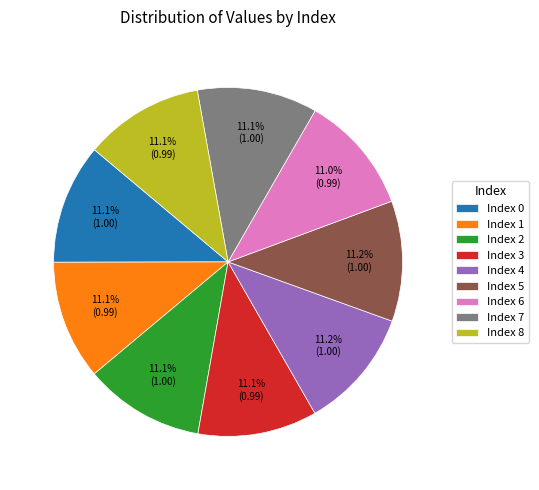

Does any single category account for the majority?

No